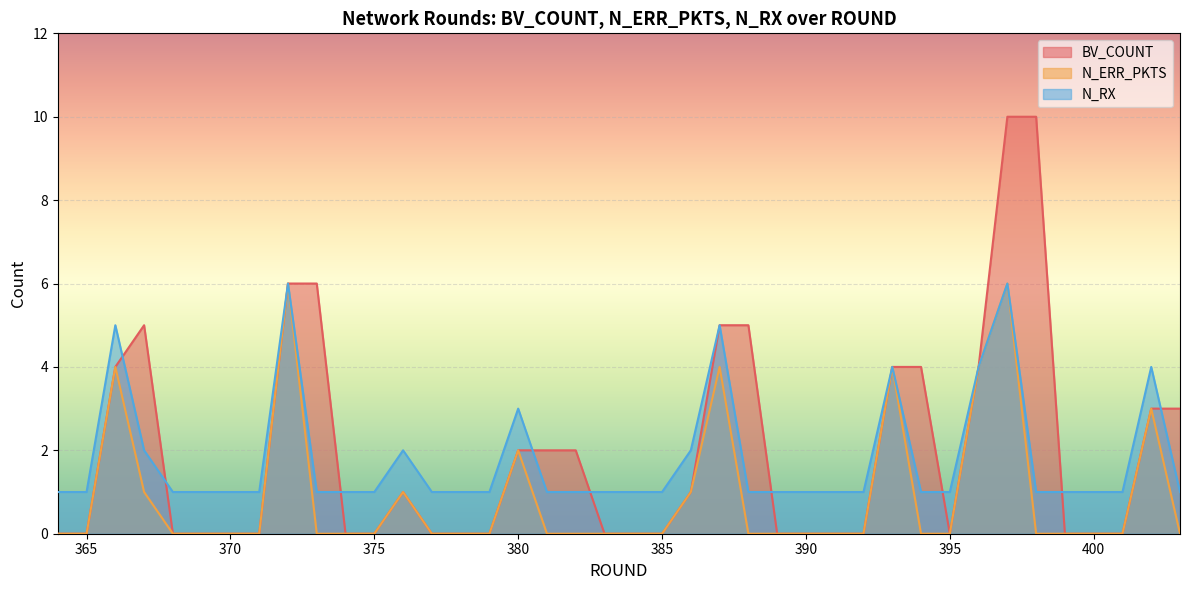

The value of BV_COUNT at 370 is 7. True or false?

False